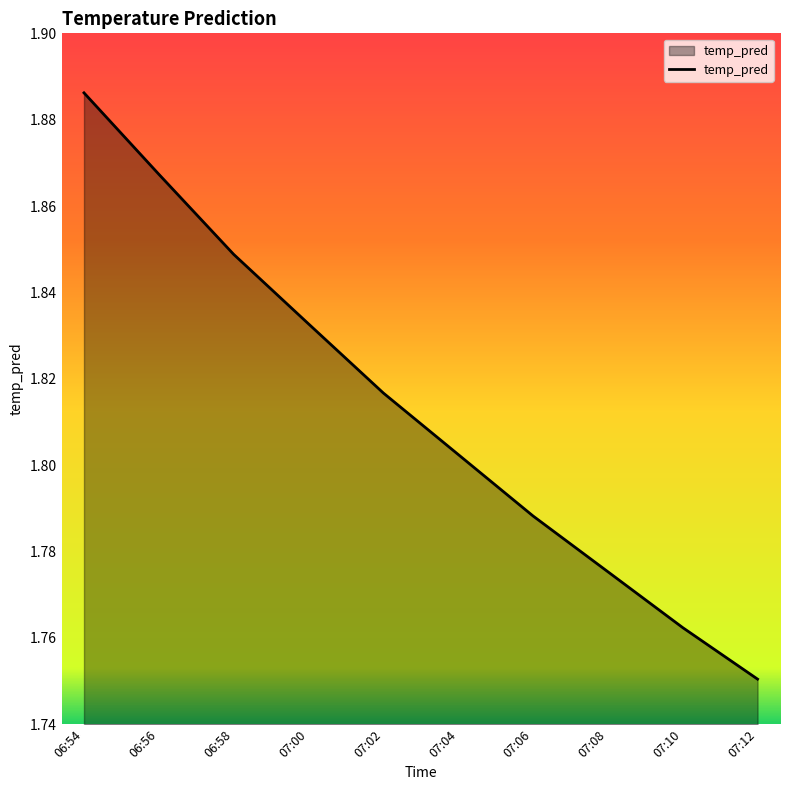

What position from the right is 07:10?

2